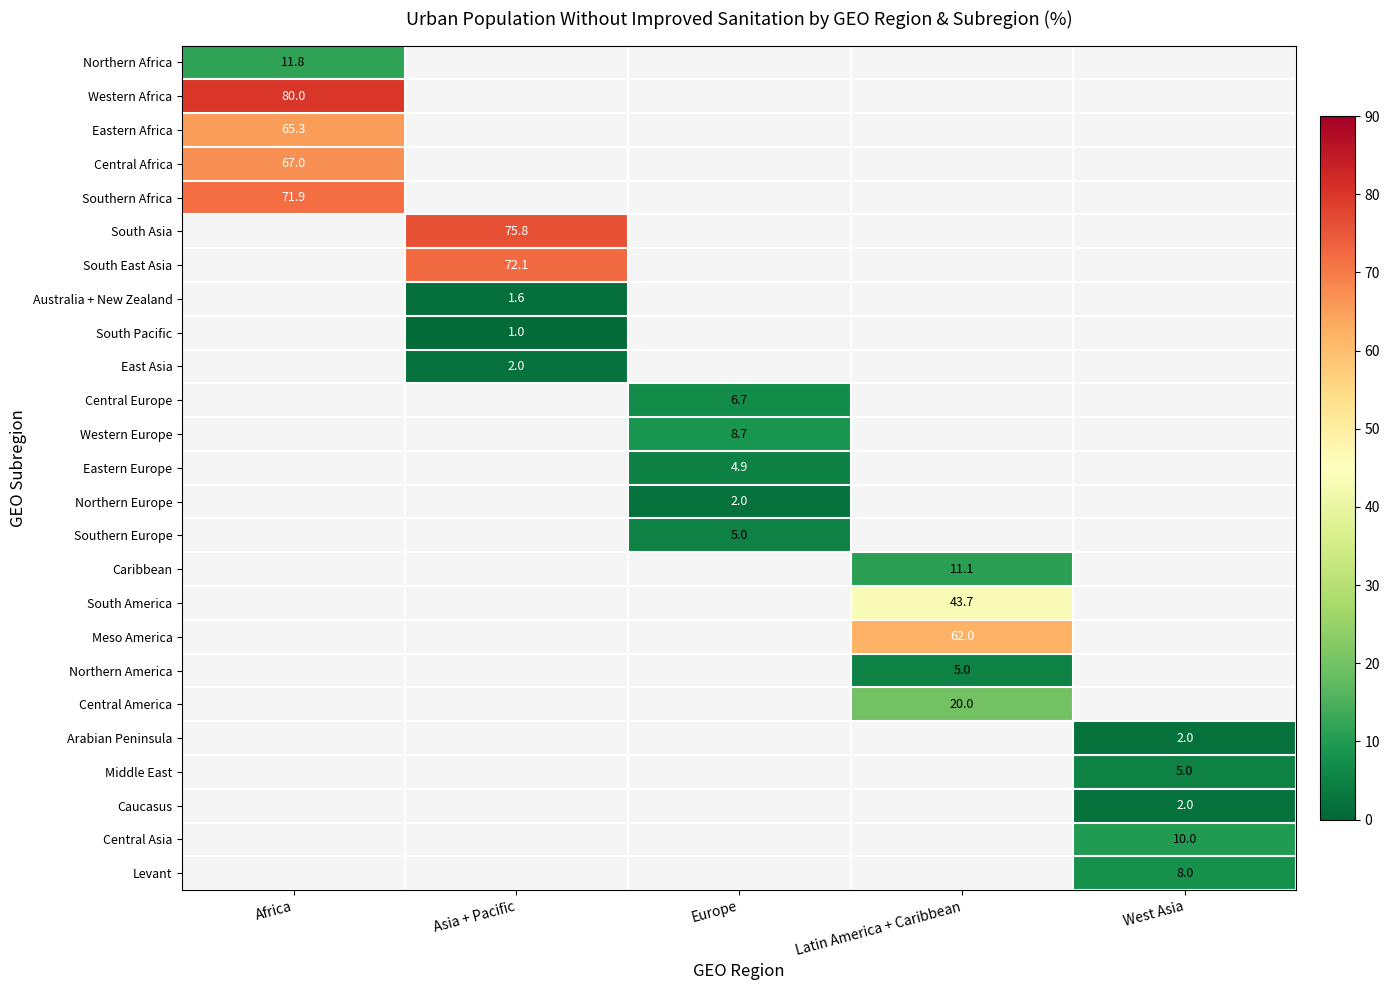

True or false: Middle East has a value of 5.0 at West Asia.

True